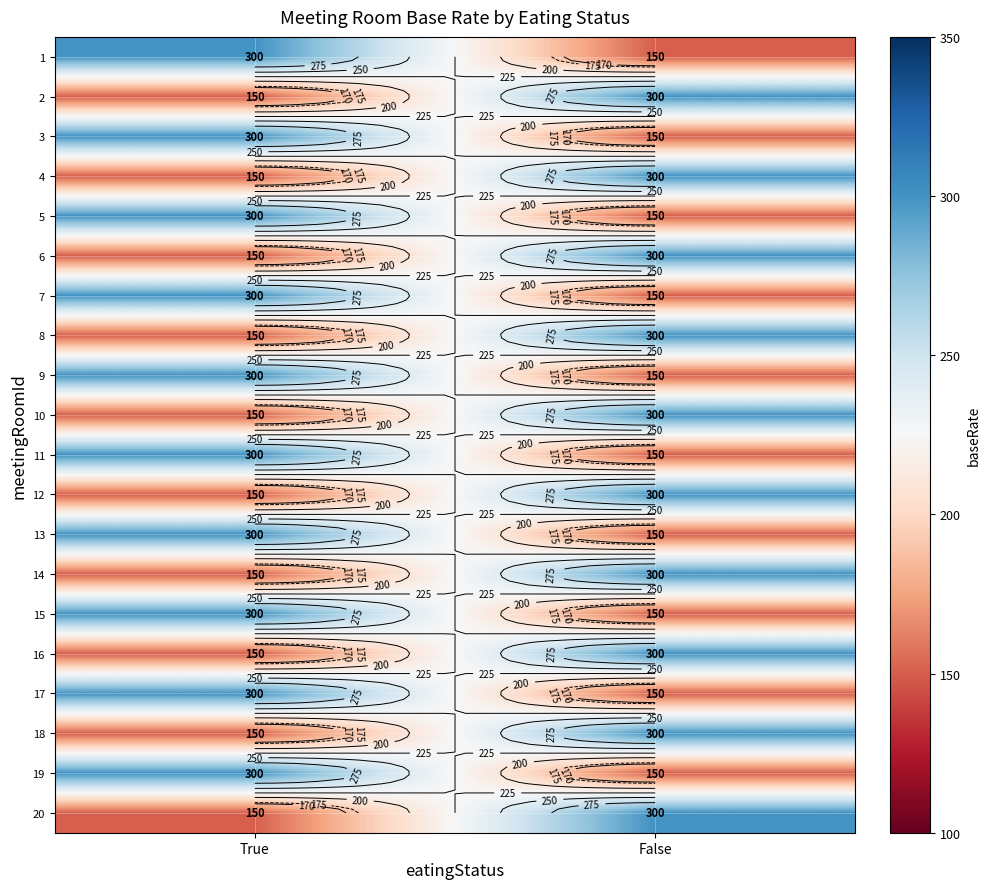

At how many categories does at least one series exceed 286?

2